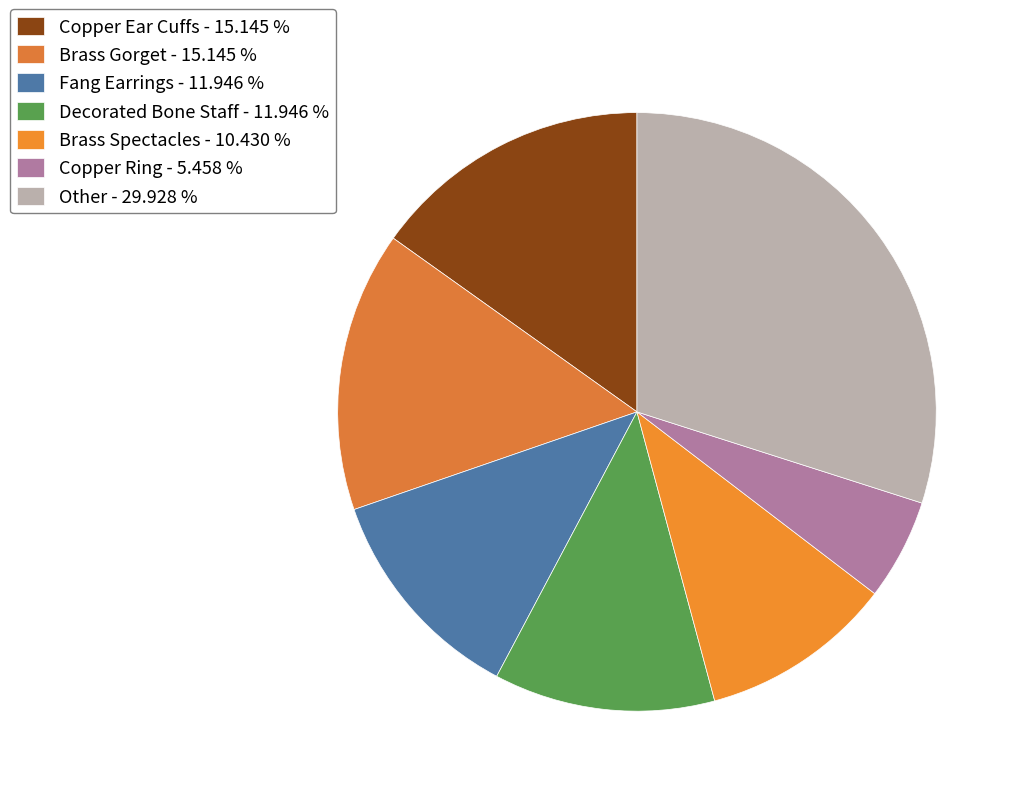

Which slice is the largest?

Other - 29.928 %